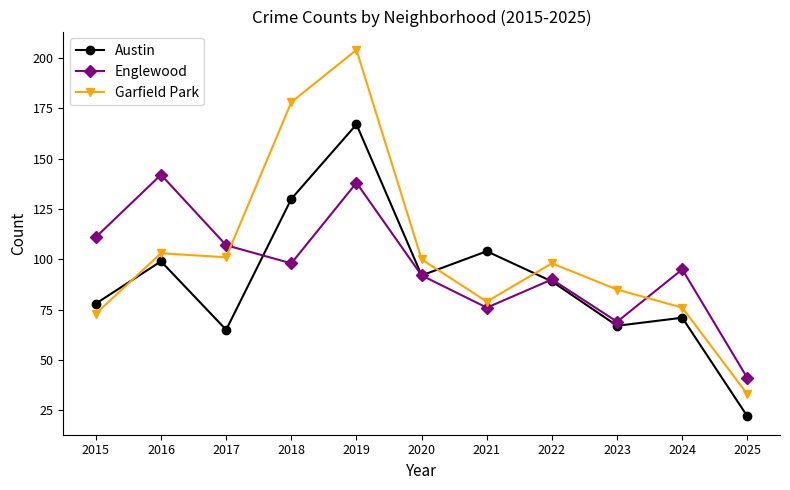

Does the chart display data point markers on the line(s)?

Yes